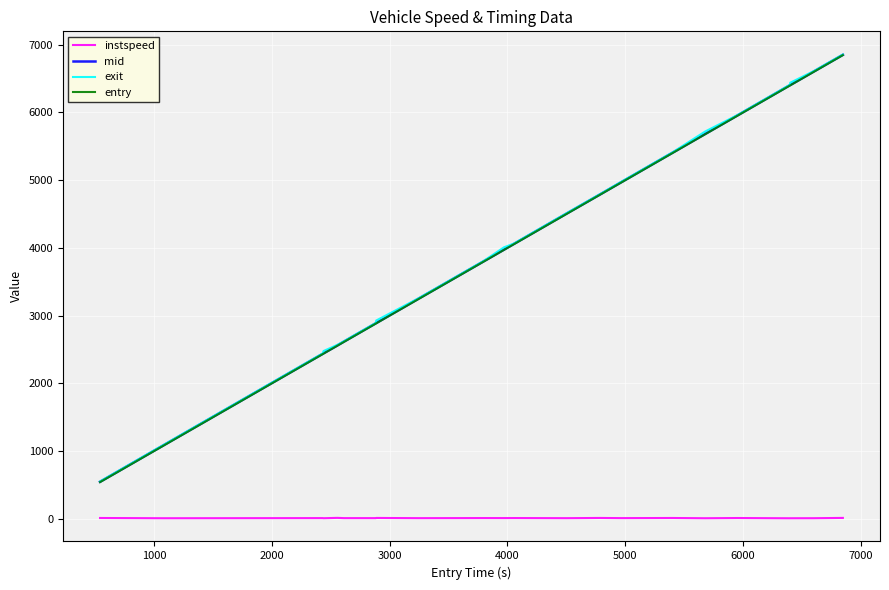

True or false: exit and instspeed intersect in this chart.

False